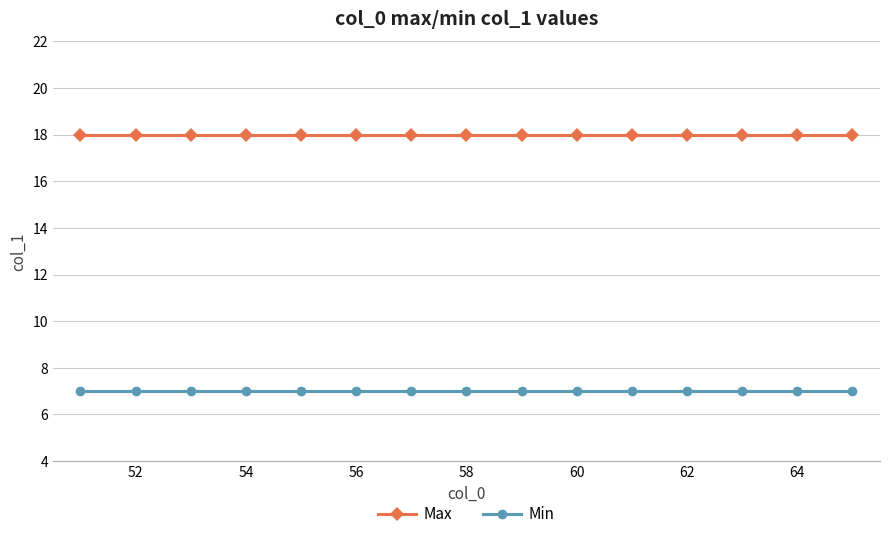

What is the value of the Min point at the 12th from the left?

7